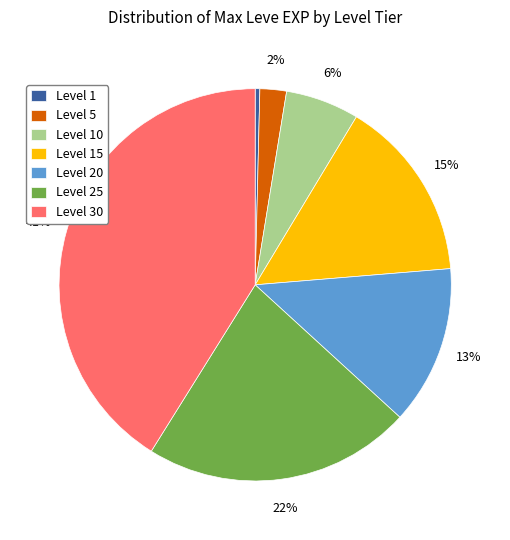

To the nearest percent, what portion does Level 30 represent?

41%